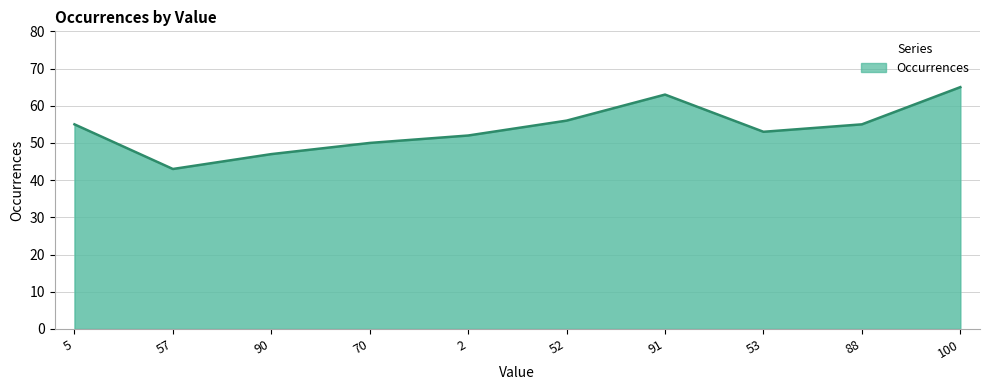

What is the smallest value displayed?

43